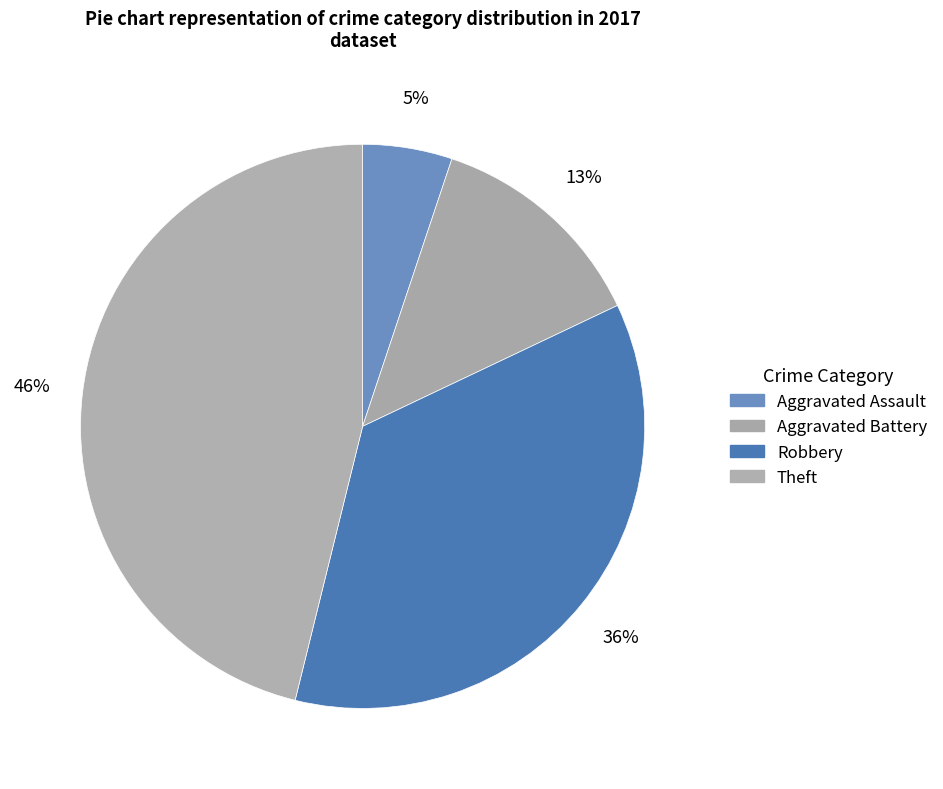

Is the sum of Aggravated Assault and Aggravated Battery greater than half?

No